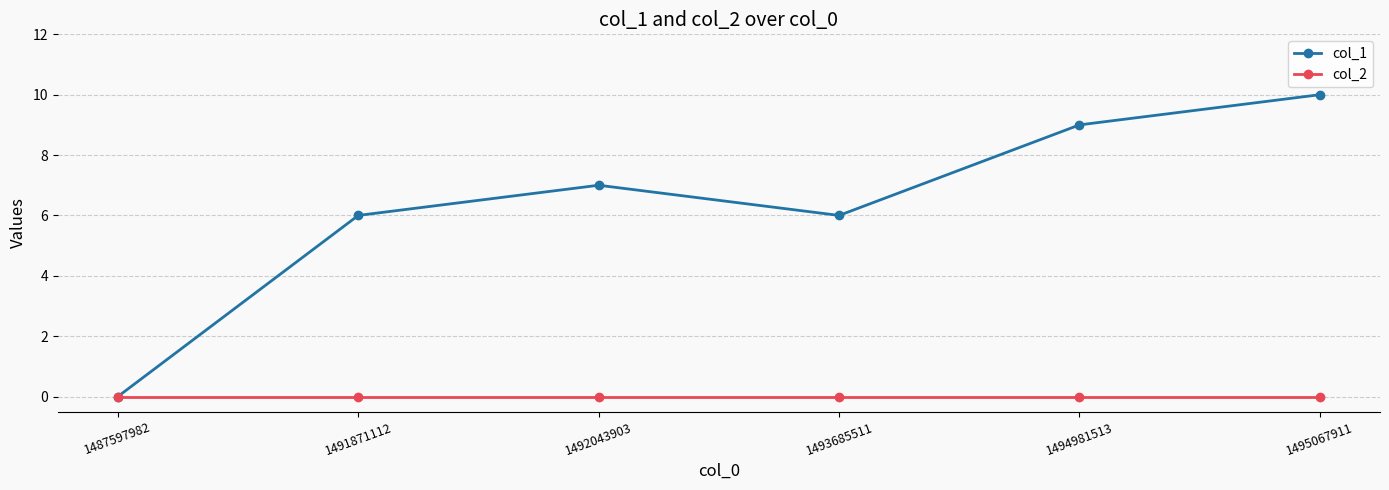

Rank the series at 1494981513 from lowest to highest value.

col_2, col_1